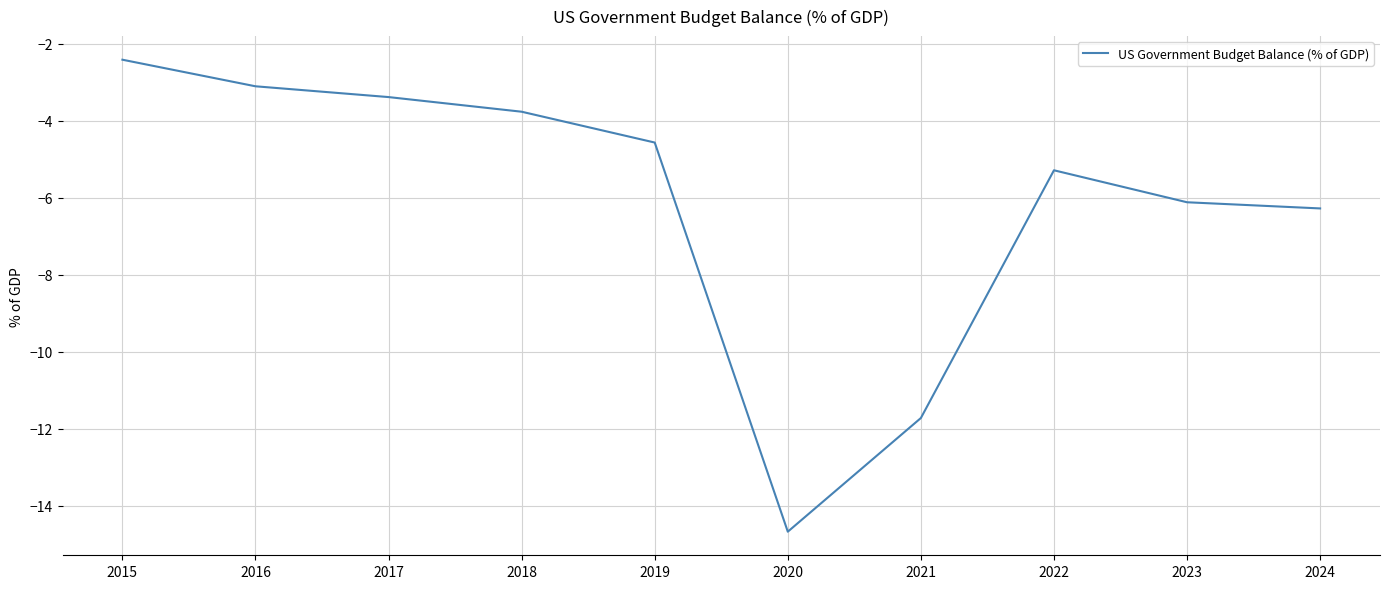

Which label corresponds to the smallest value in the chart?

2020